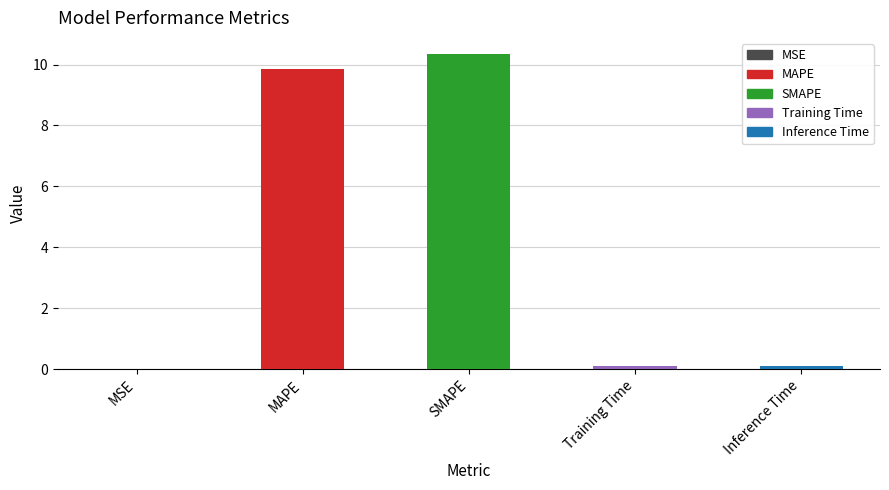

Which category has the highest value across all series?

SMAPE